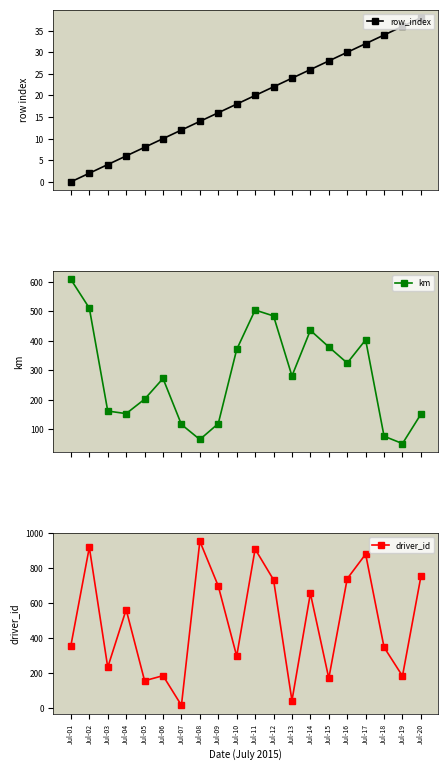

True or false: km and row_index intersect in this chart.

False